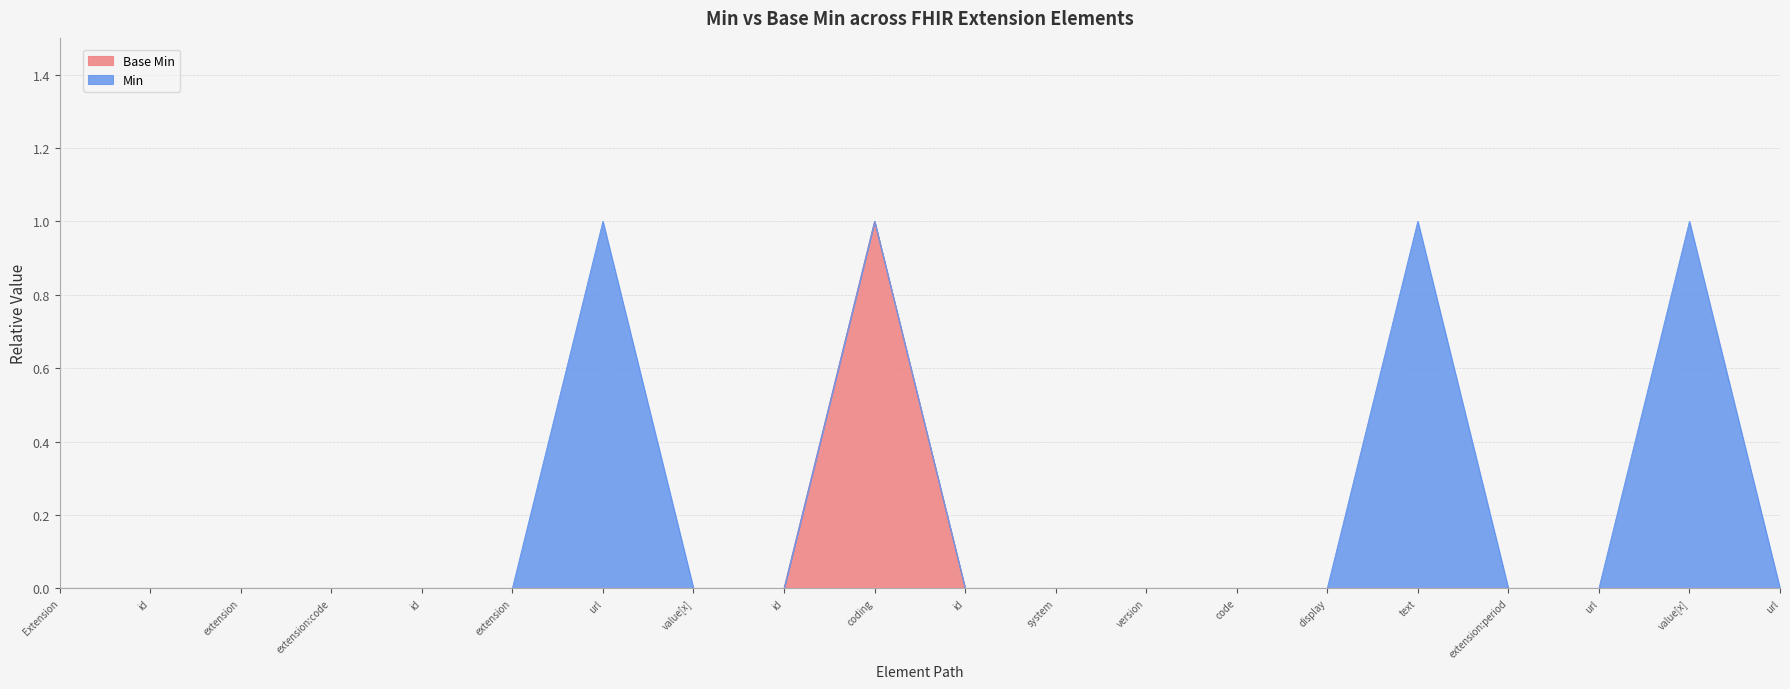

What are all the series names shown in the legend?

Base Min, Min